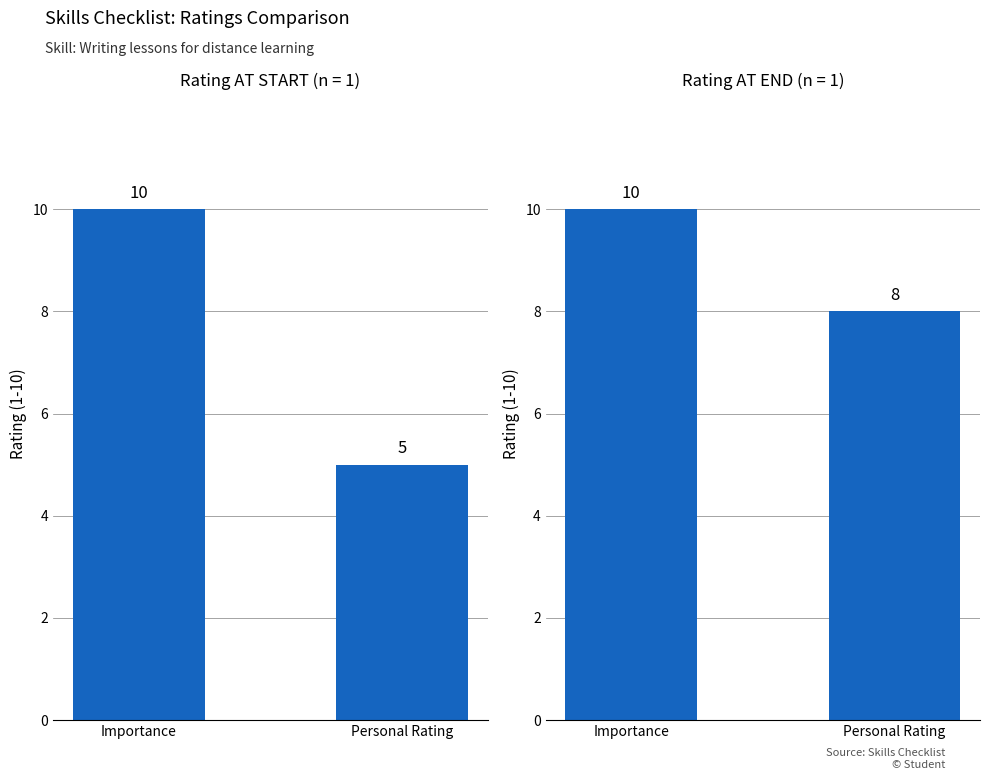

Where is Personal rating AT END nearest to the value 9?

Importance